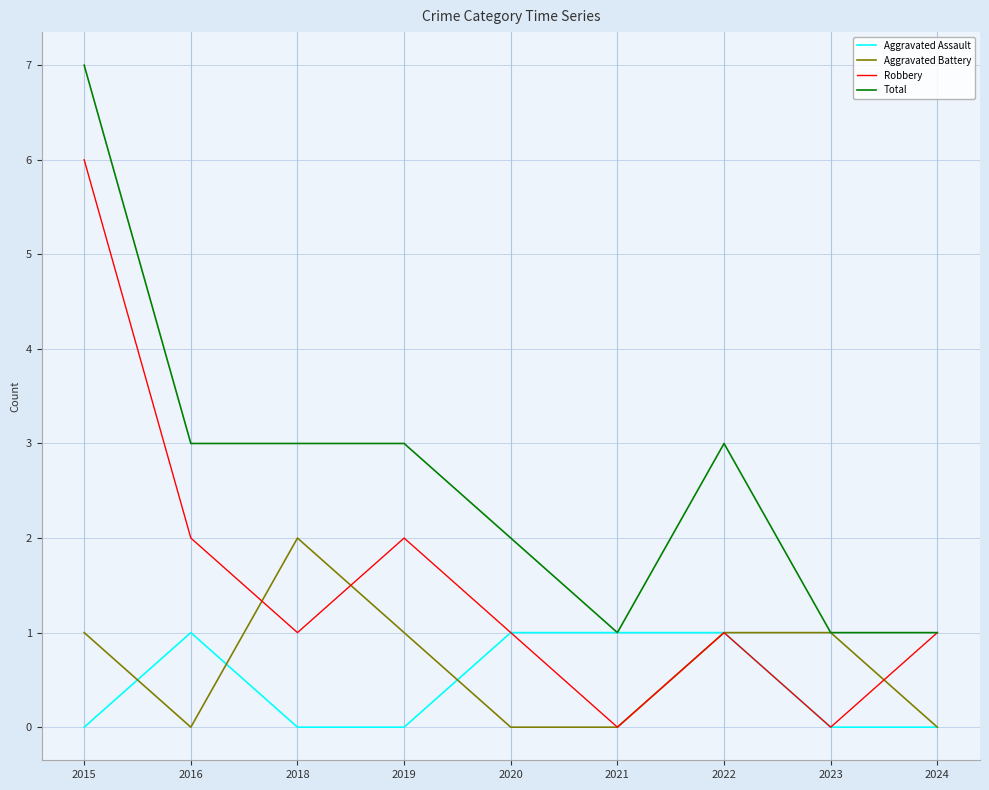

Reading right to left, extract all data points from this chart.

Aggravated Assault: 0	0	1	1	1	0	0	1	0
Aggravated Battery: 0	1	1	0	0	1	2	0	1
Robbery: 1	0	1	0	1	2	1	2	6
Total: 1	1	3	1	2	3	3	3	7